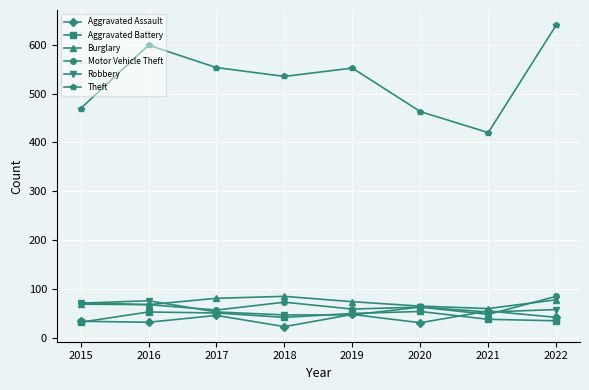

Where does the Motor Vehicle Theft series first go above 68?

2015